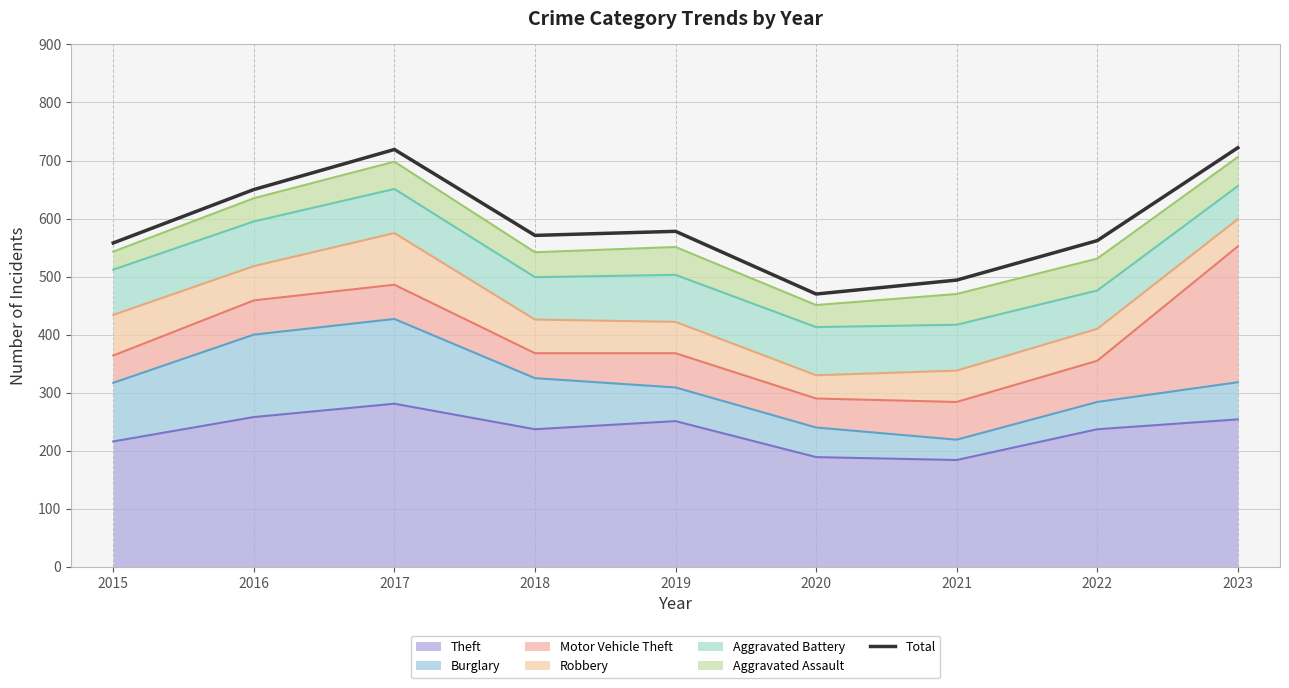

What is the smallest value displayed?

470